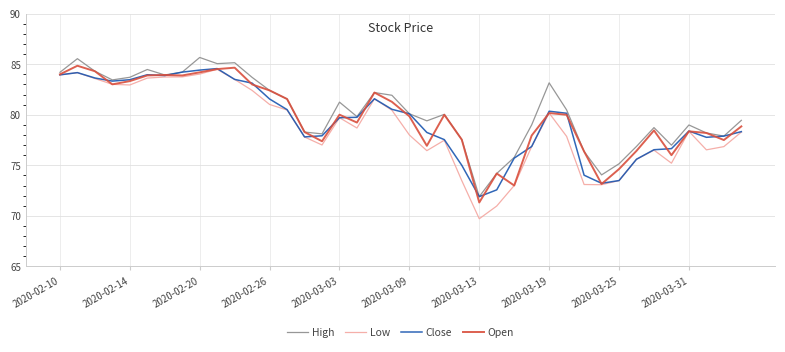

What is the difference between the maximum and minimum values in the Low series?

14.8